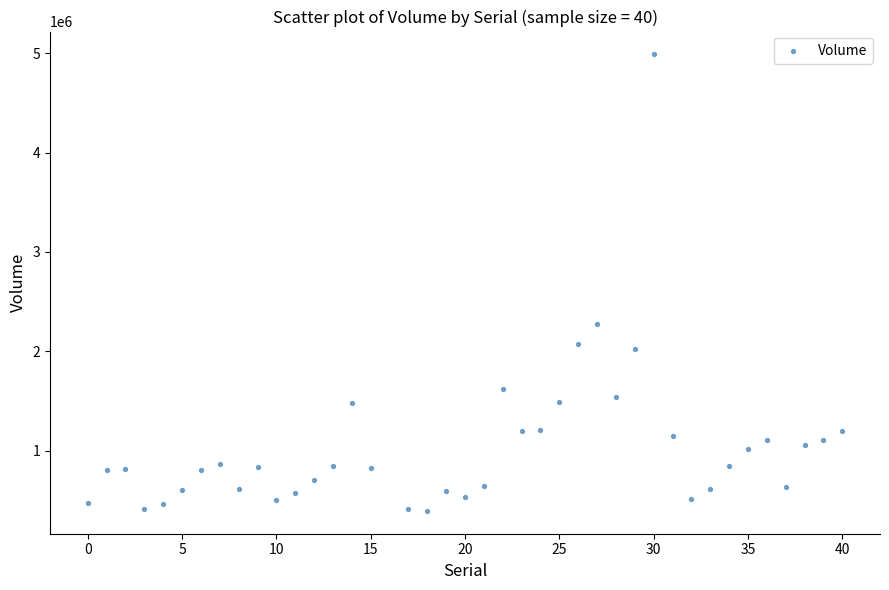

What is the range of Y values (max minus min)?

4594300